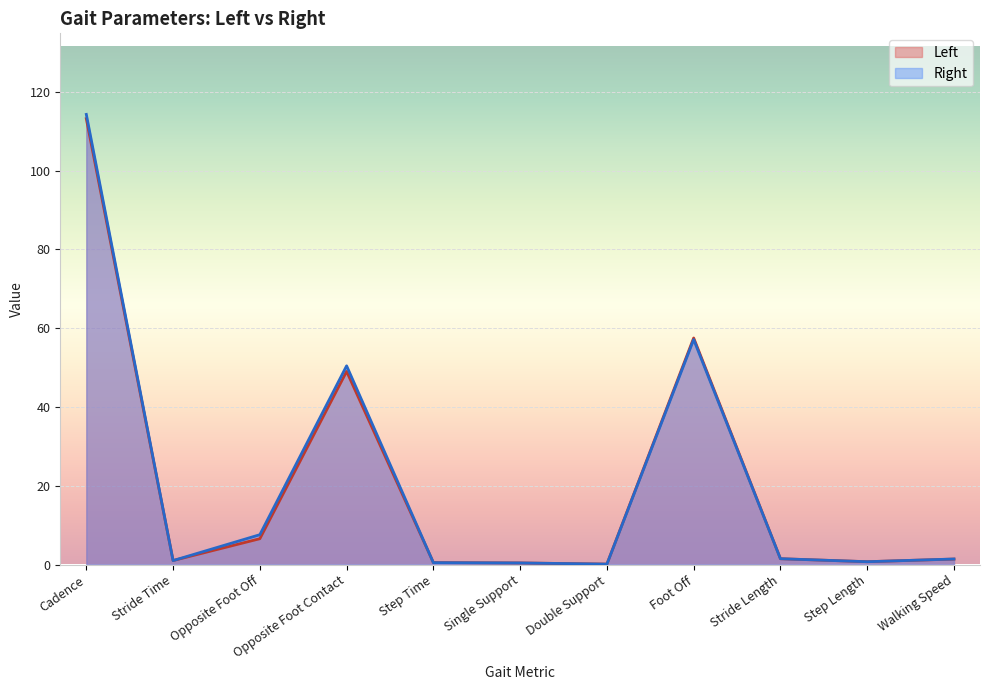

What is the value of the Right point at the 1st from the left?

114.3